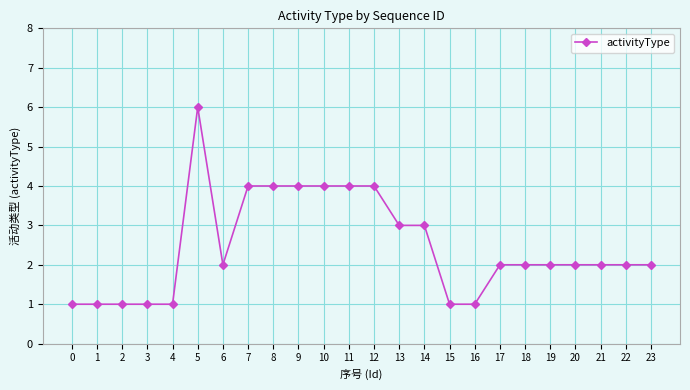

Between 10 and 22, which is larger?

10